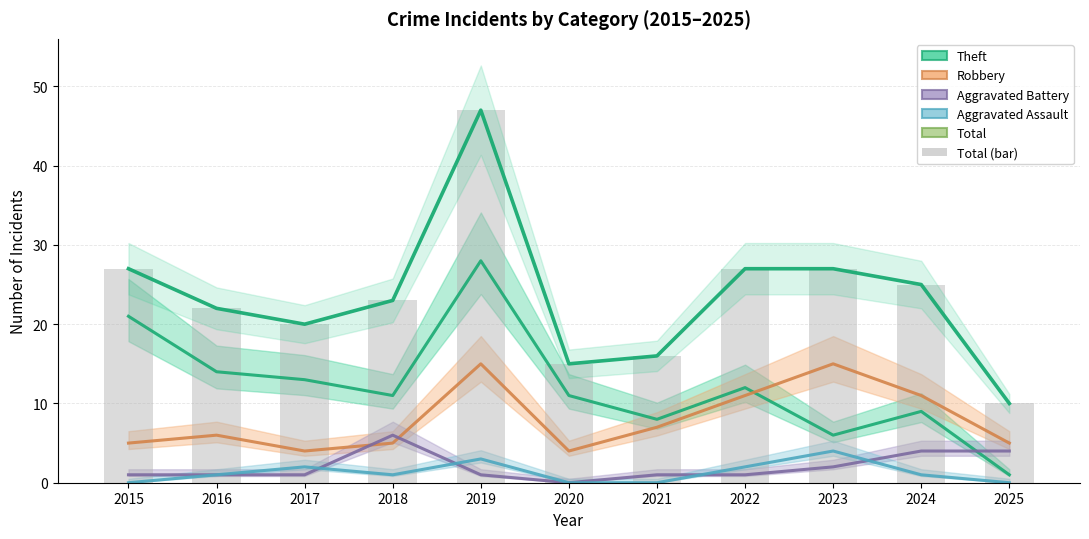

What is the maximum value shown in the chart?

47